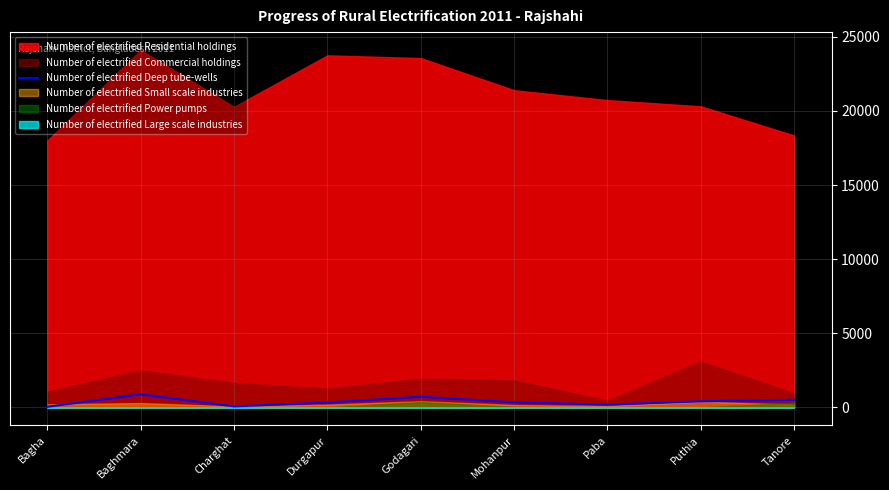

True or false: Number of electrified Deep tube-wells has a value of 718 at Godagari.

True